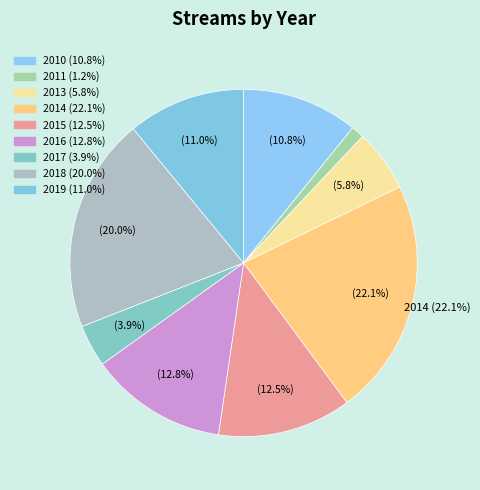

How many slices are in this pie chart?

9